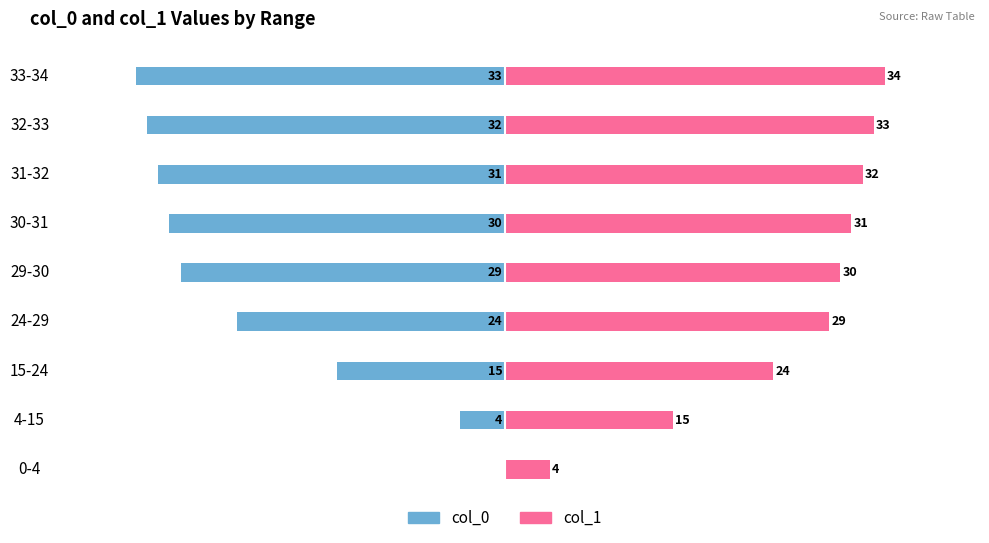

How many groups of bars are there?

9